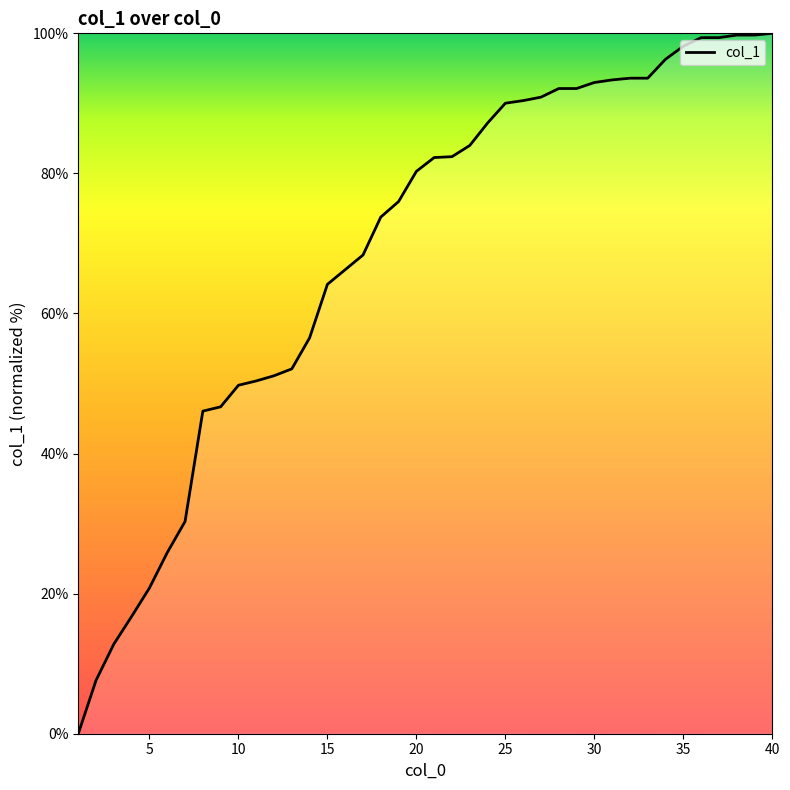

What is the greatest value displayed?

100.0